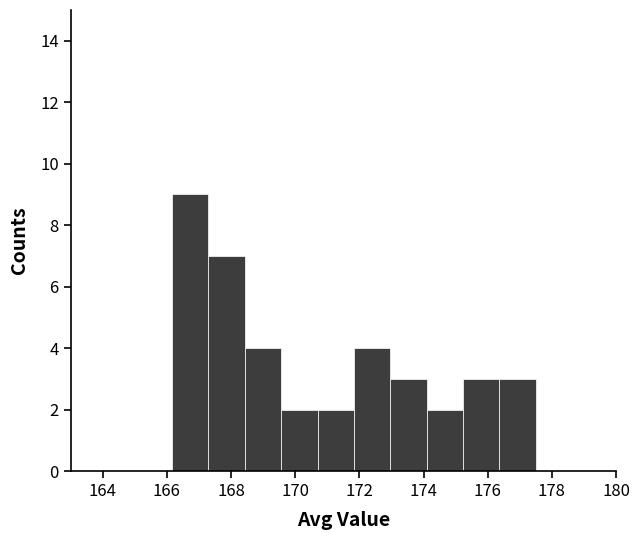

Reading left to right, transcribe this chart: for each bar, give the range it covers on the x-axis and its height. Neither the bar edges nor the heights are printed on the chart, so give them approximately, as read against the axes.

166.2 to 167.2: 9
167.2 to 168.4: 7
168.4 to 169.6: 4
169.6 to 170.6: 2
170.6 to 171.8: 2
171.8 to 173.0: 4
173.0 to 174.0: 3
174.0 to 175.2: 2
175.2 to 176.4: 3
176.4 to 177.4: 3